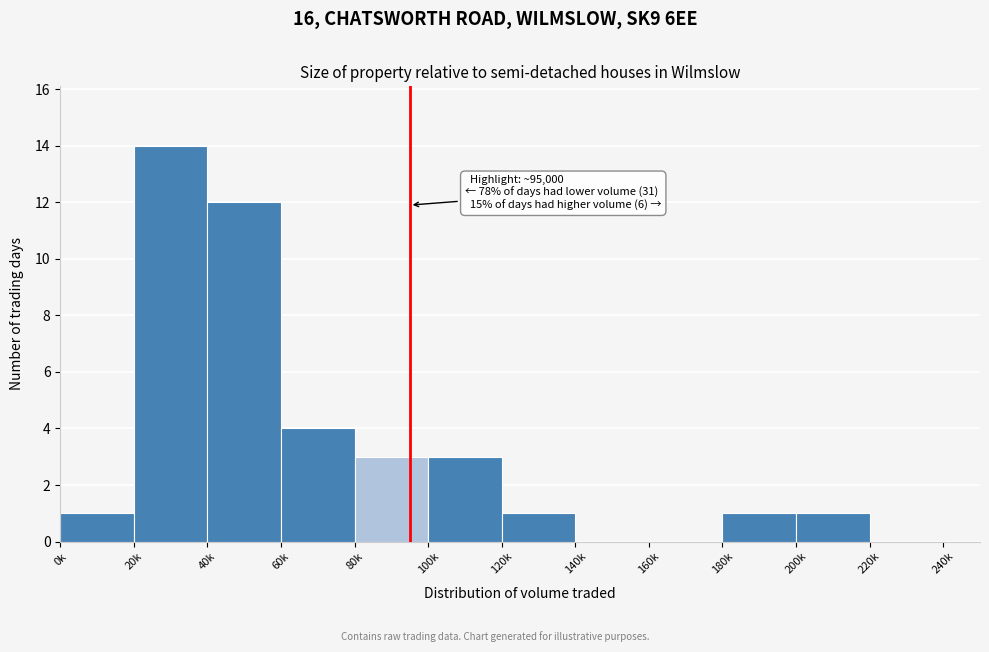

Reading right to left, what are all the values shown in this chart?

220k=0	200k=1	180k=1	160k=0	140k=0	120k=1	100k=3	80k=3	60k=4	40k=12	20k=14	0k=1